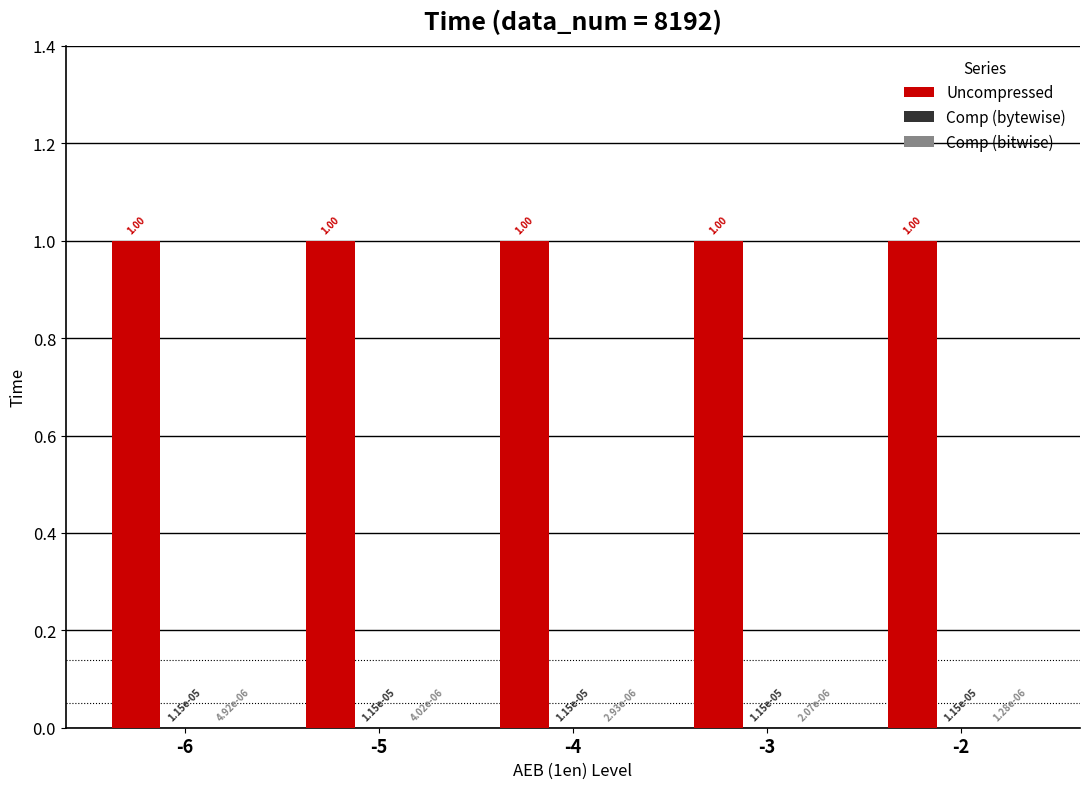

Which series has the largest total across all categories?

Uncompressed